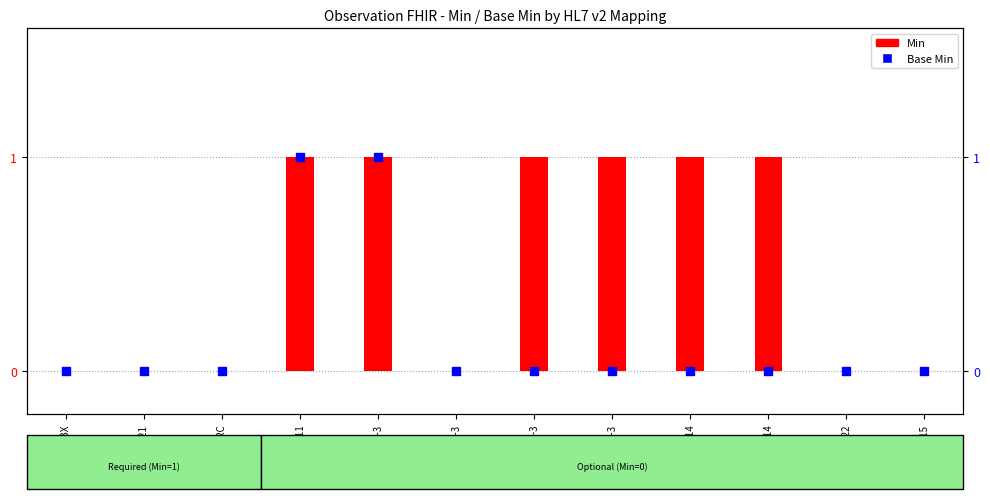

At which category is the sum across all series the highest?

OBX-11